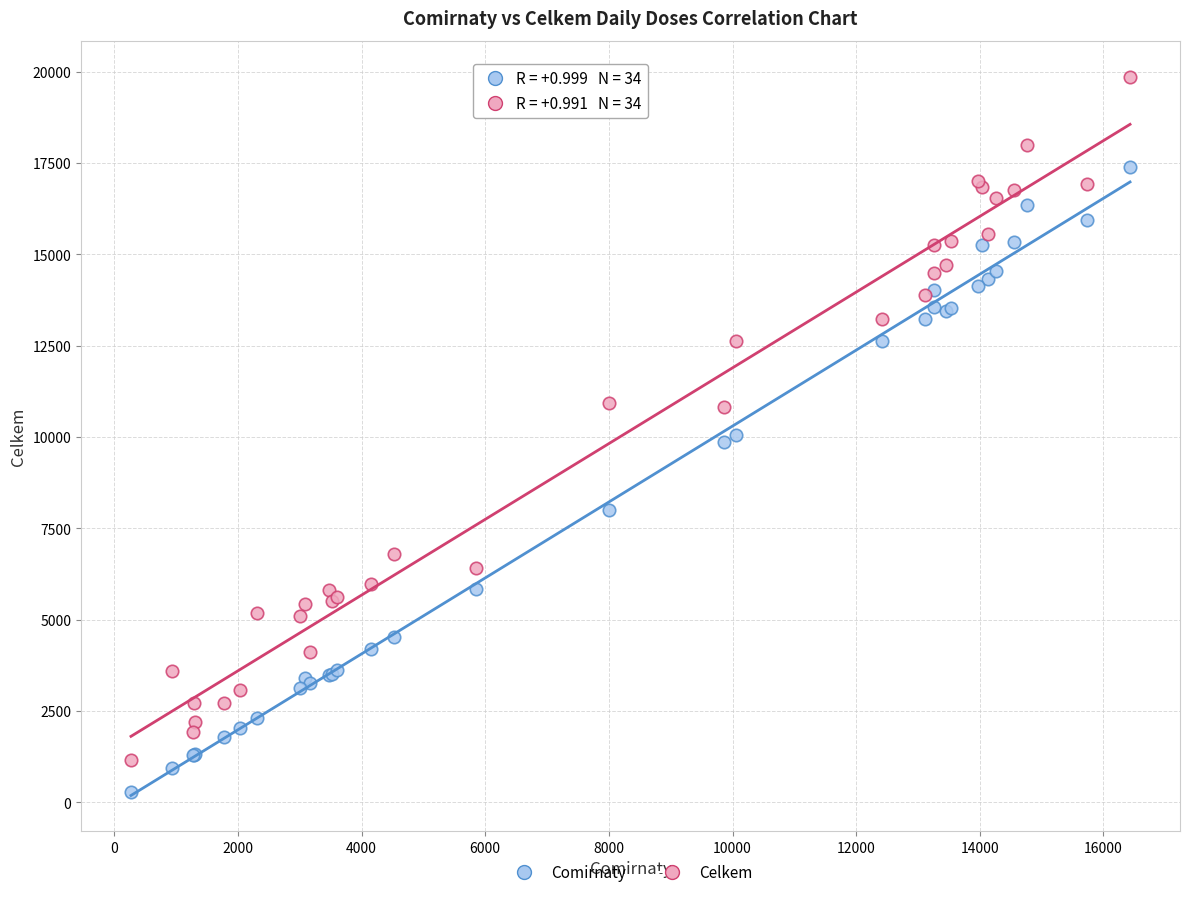

Which series contains the lowest Y value?

Comirnaty